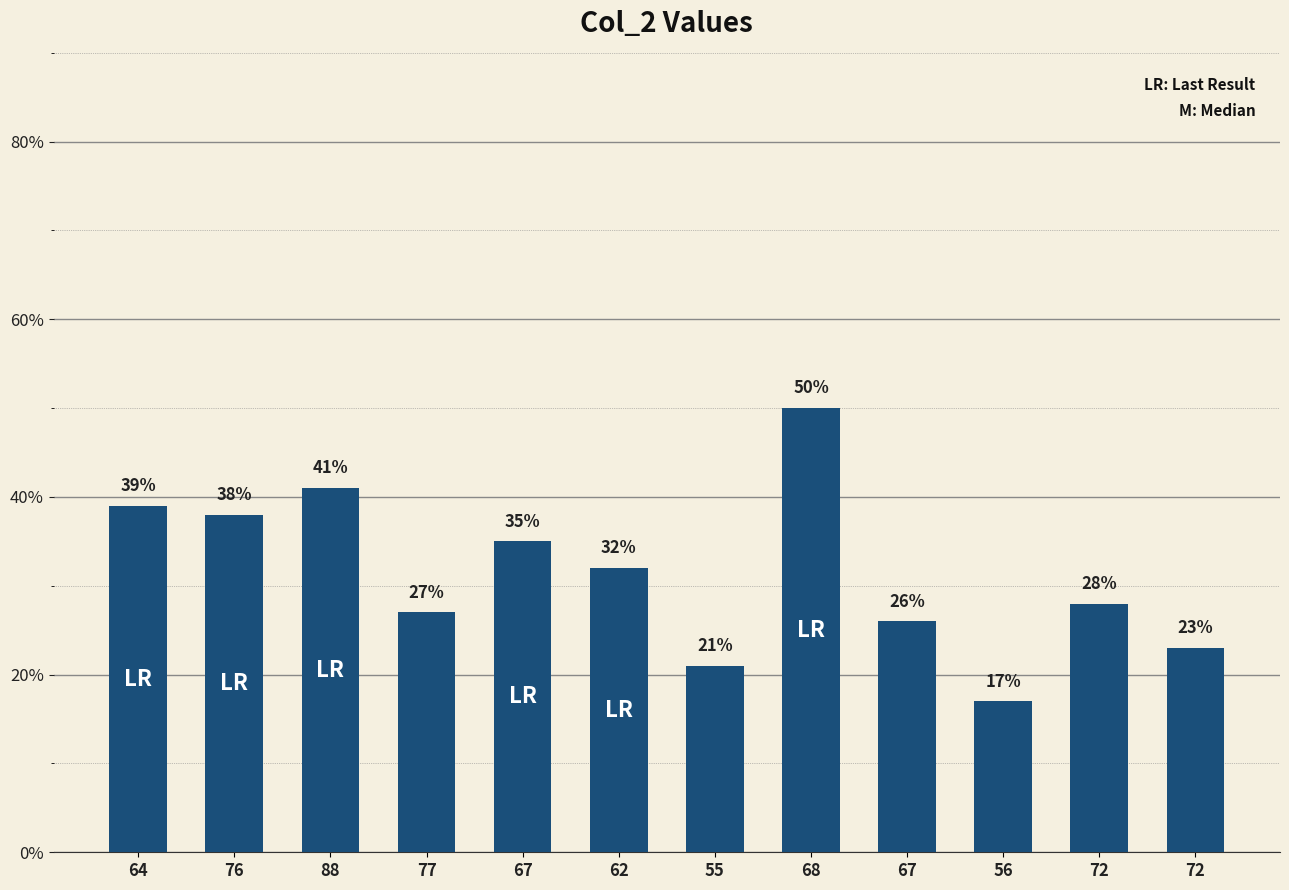

Does the chart contain stacked bars?

No